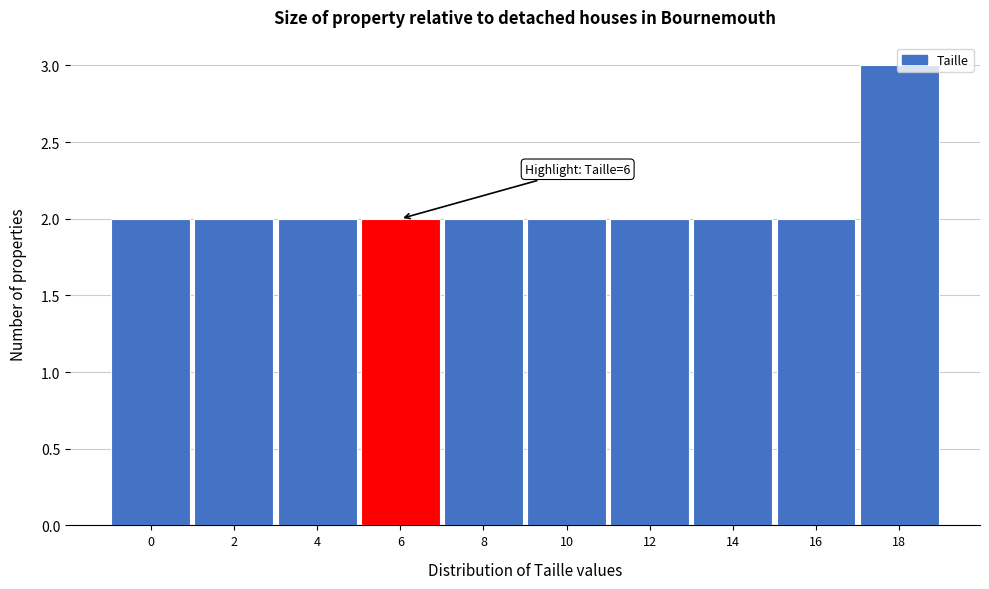

What is the sum of the values at 18 and 6?

5